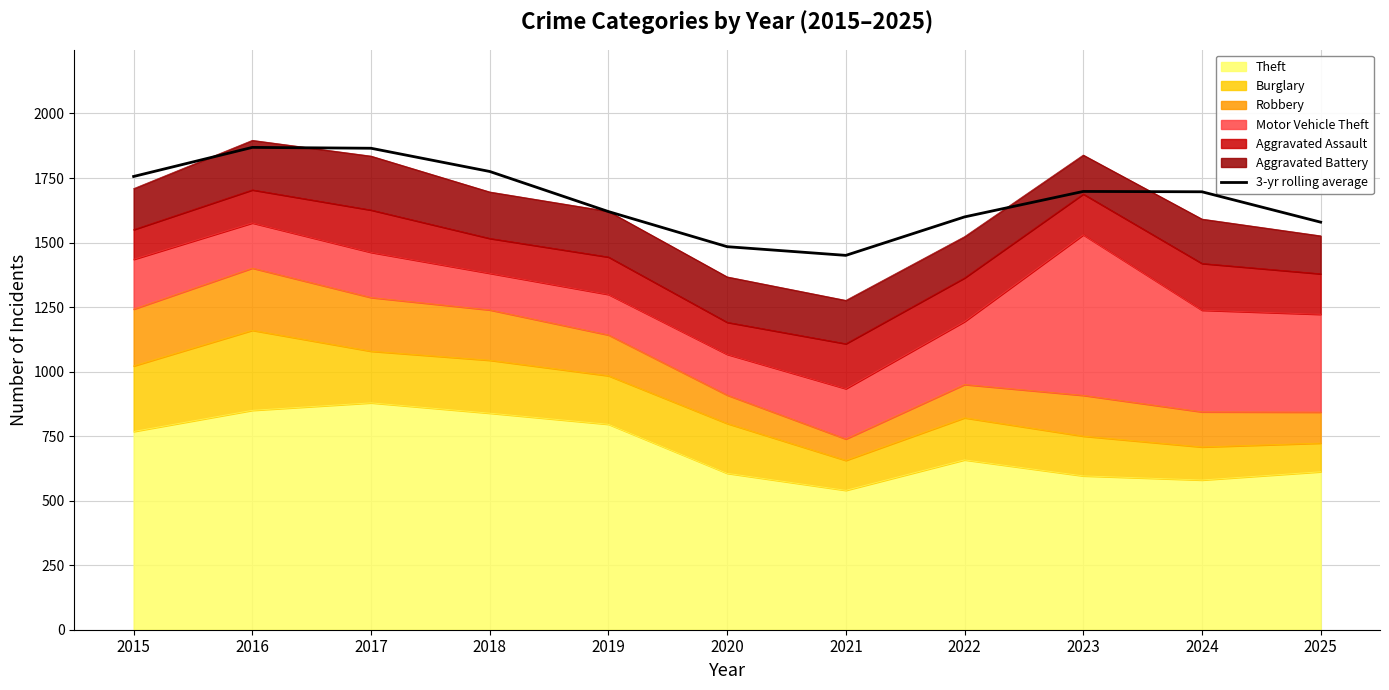

At which category does the data reach its first local peak?

2016